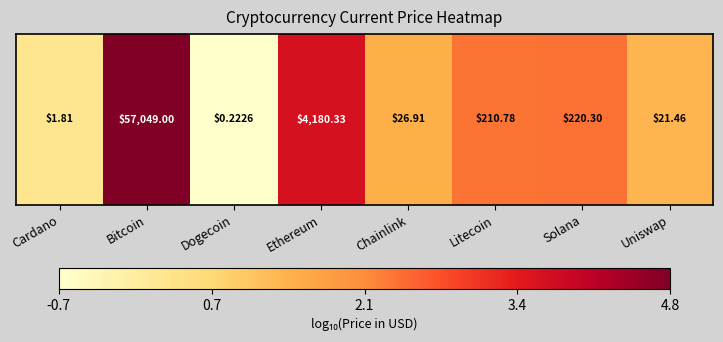

How many categories are shown in the chart?

8